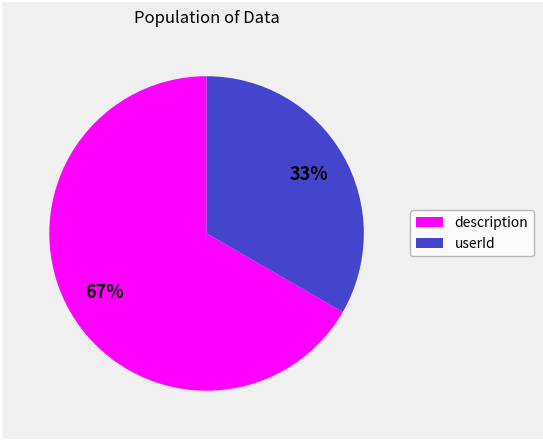

What is the ratio of the value at userId to the value at description?

0.5